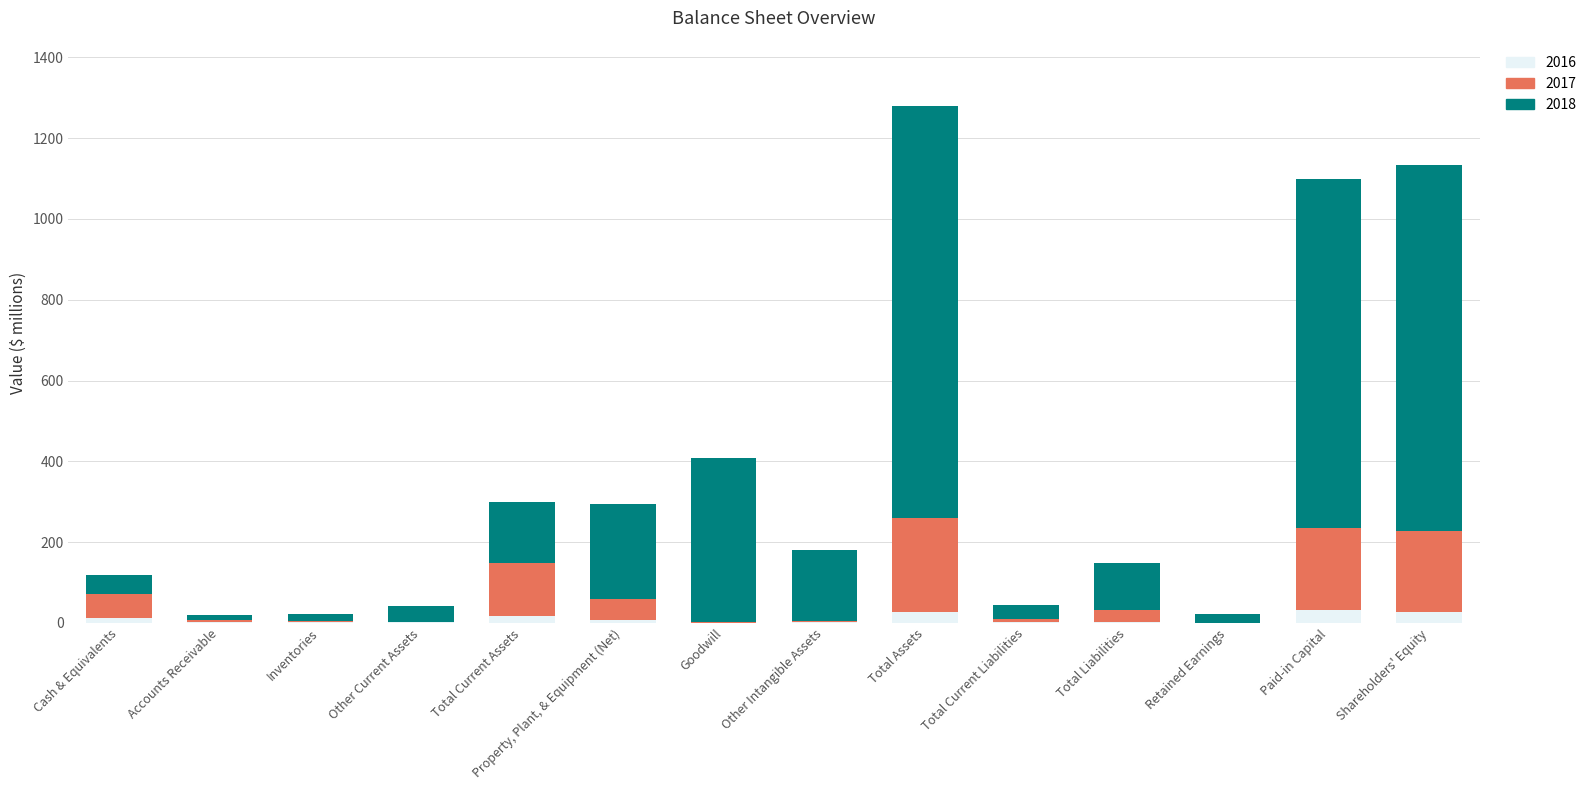

What is the difference between the 2016 values at Cash & Equivalents and Total Current Assets?

4